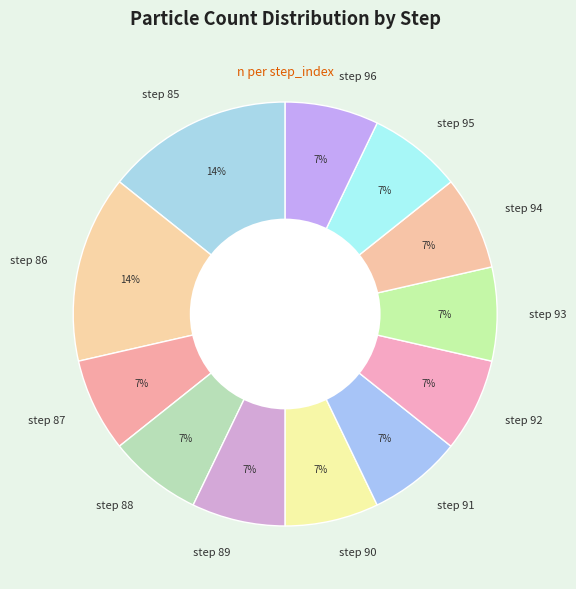

Approximately how many times larger is the value at step 96 compared to step 85?

0.5